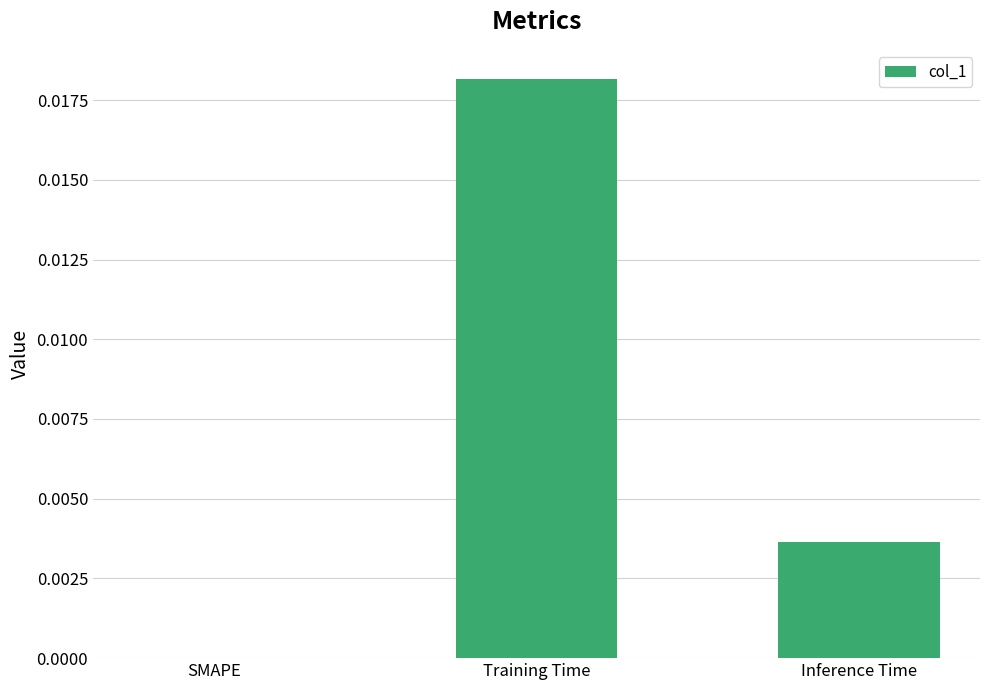

Between Training Time and Inference Time, which is larger?

Training Time